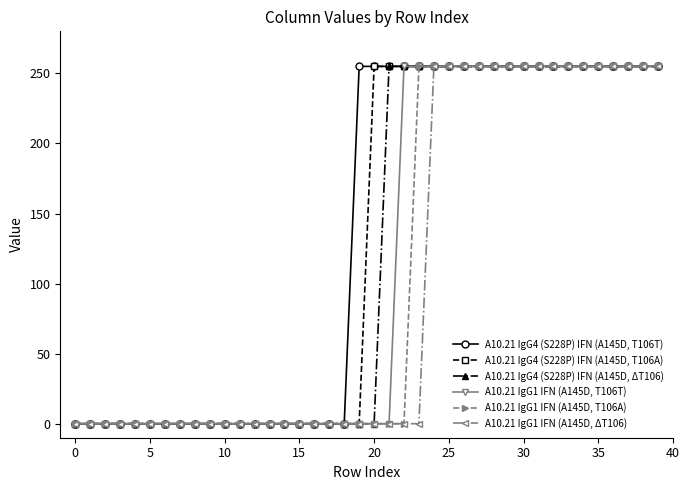

What is the greatest value displayed?

255